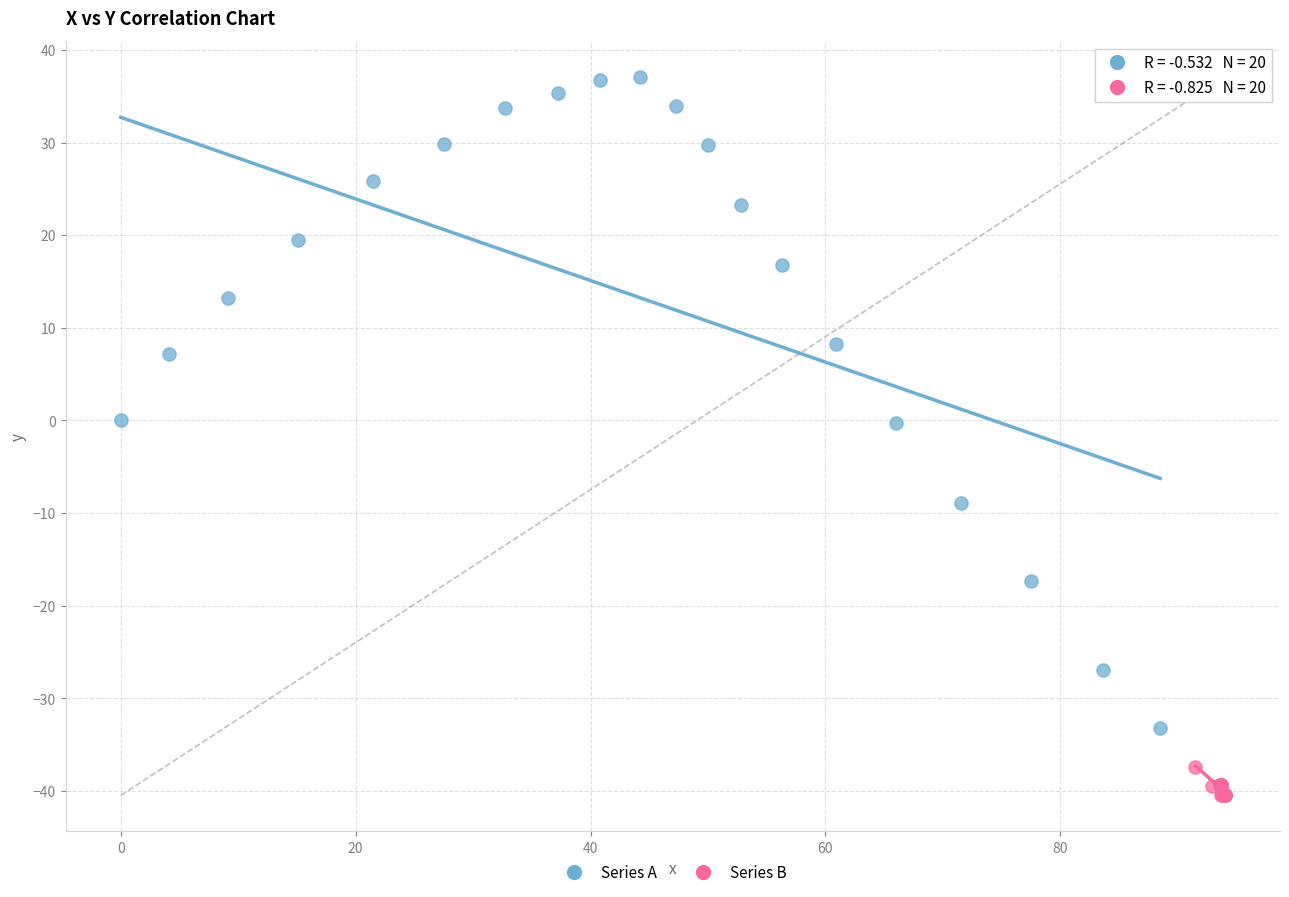

Which series has the widest spread of Y values?

Series A